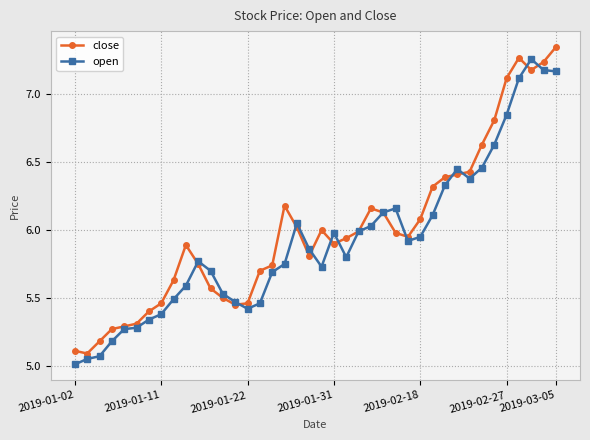

True or false: open has more than 1 points higher than both neighbors.

True